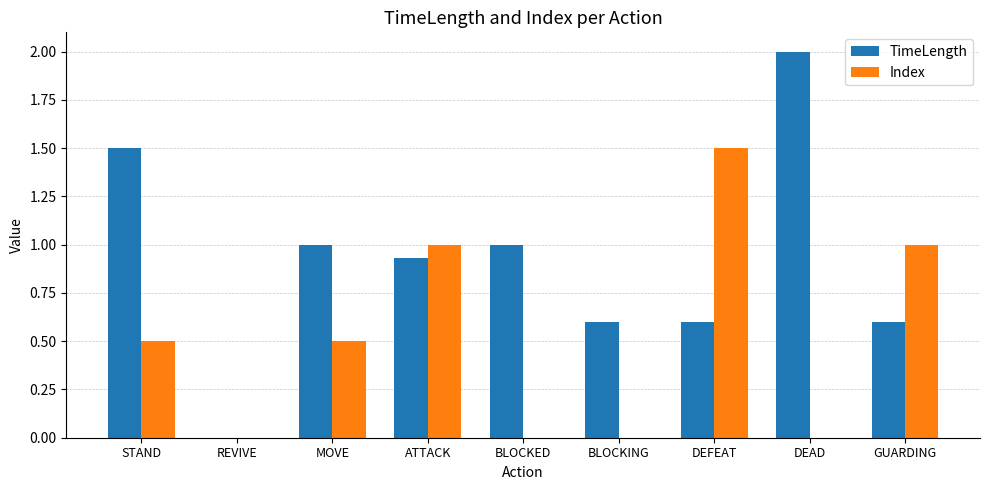

What are all the series names shown in the legend?

TimeLength, Index